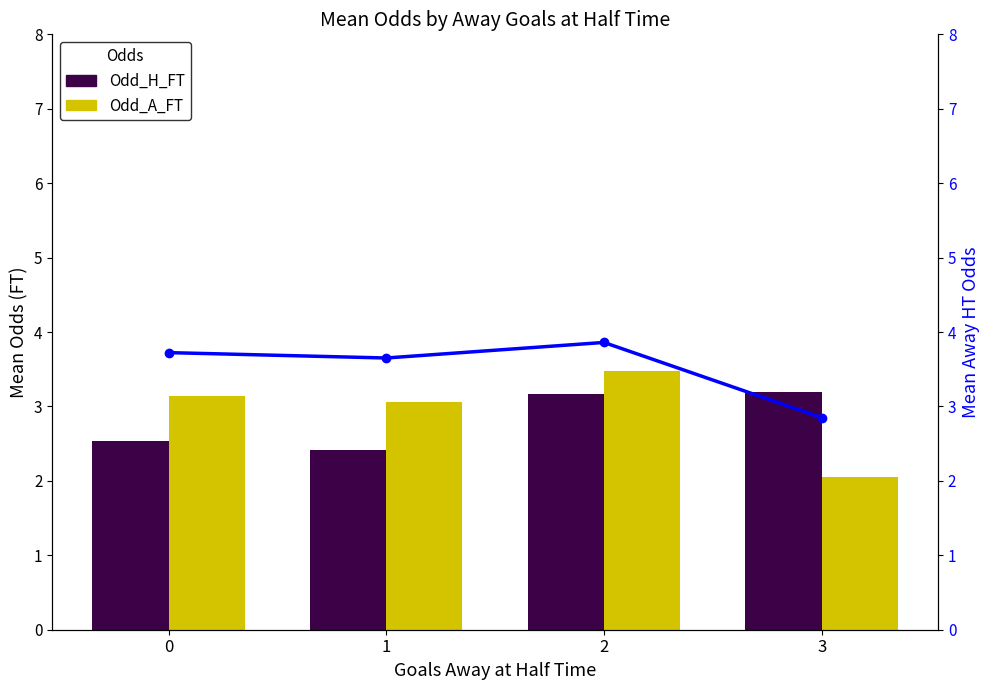

Reading left to right, extract all data points from this chart.

Odd_H_FT (Home Win): 2.5	2.4	3.2	3.2
Odd_A_FT (Away Win): 3.1	3.1	3.5	2.0
Odd_A_HT: 3.7	3.7	3.9	2.9